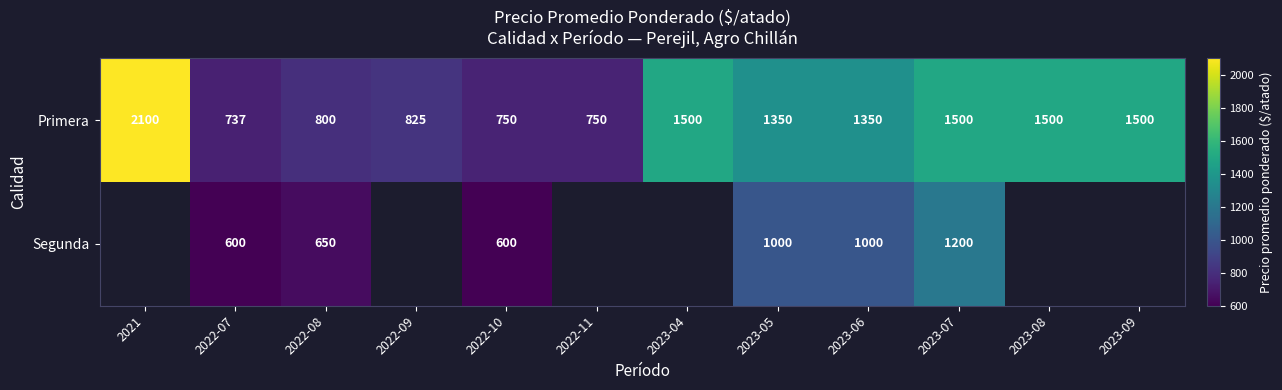

Is the value of Segunda at 2022-08 greater than the value of Primera at 2022-07?

No